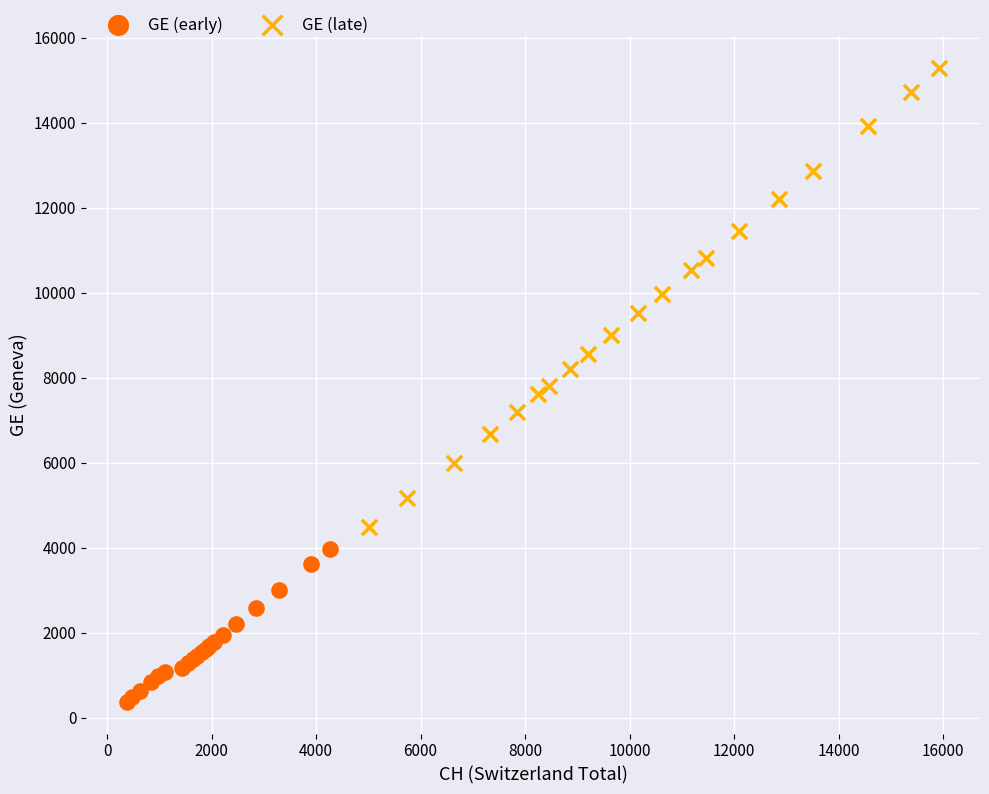

Which series has the widest spread of Y values?

GE (late)